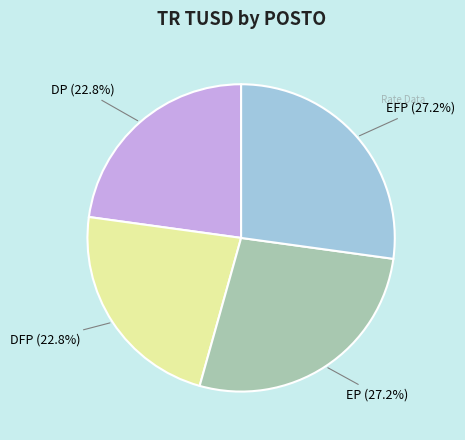

Does any single category account for the majority?

No